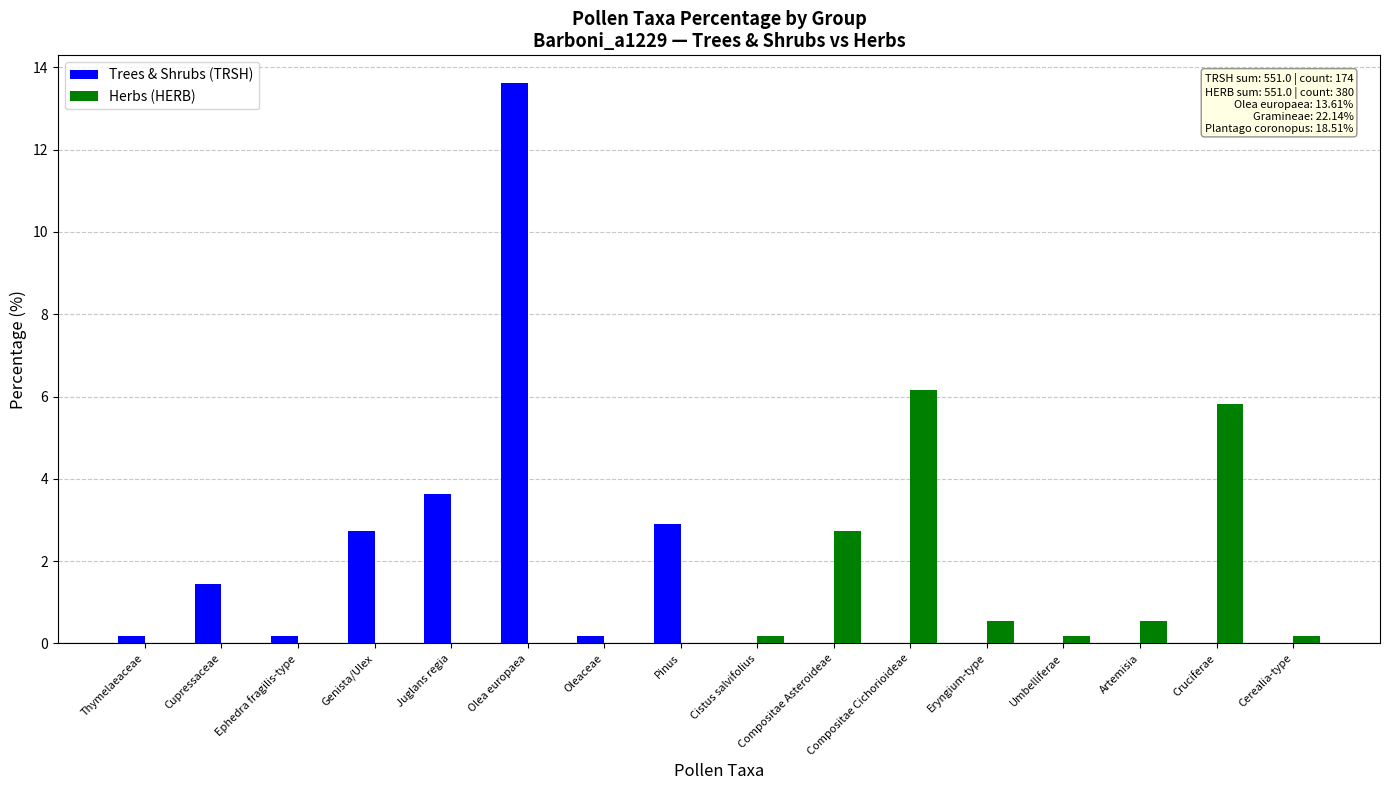

Which category has the highest value in the Trees & Shrubs (TRSH) series?

Olea europaea